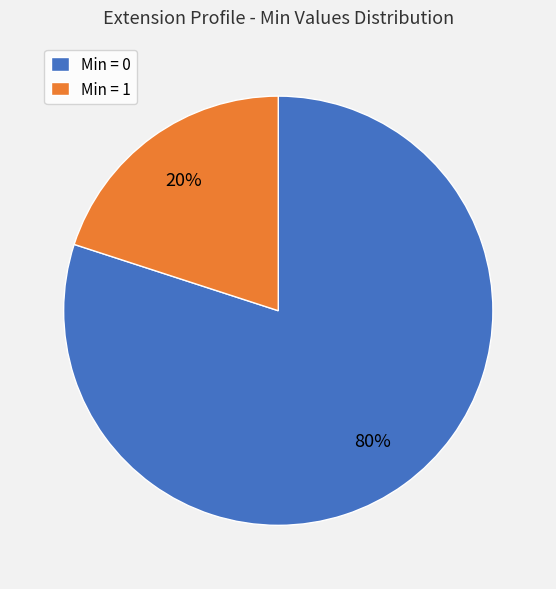

Do Min = 1 and Min = 0 together represent more than half of the pie?

Yes